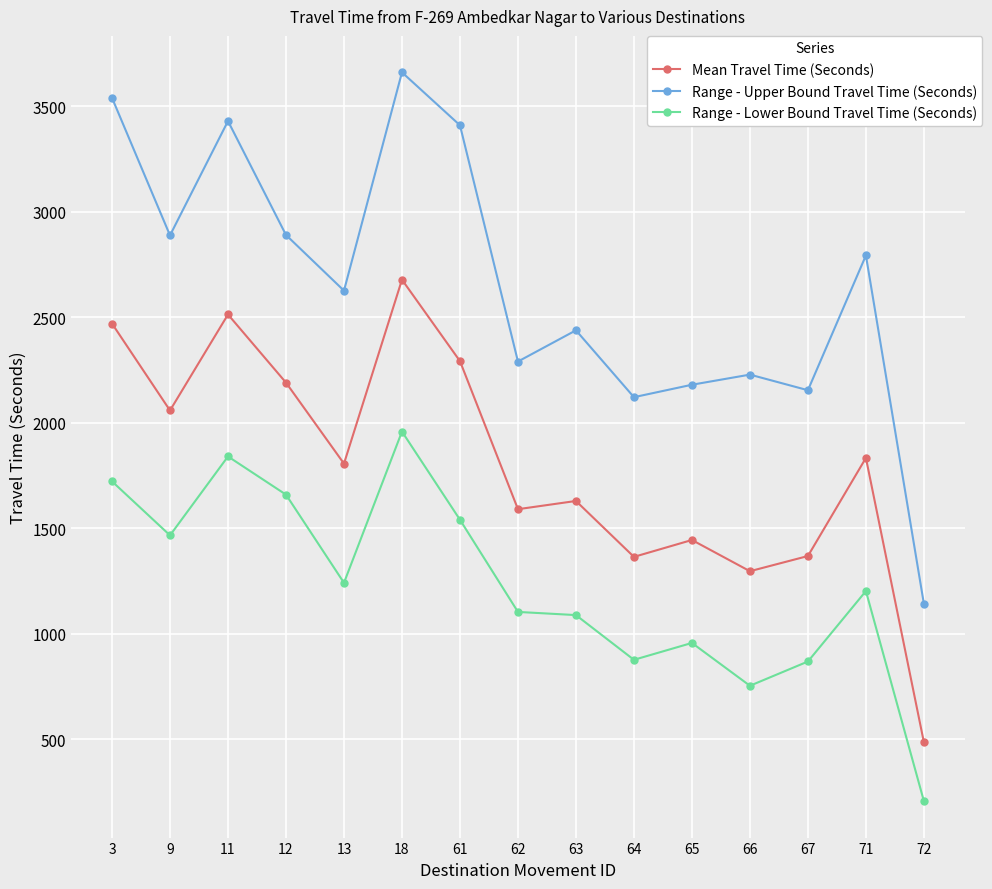

How many lines are shown in the chart?

3